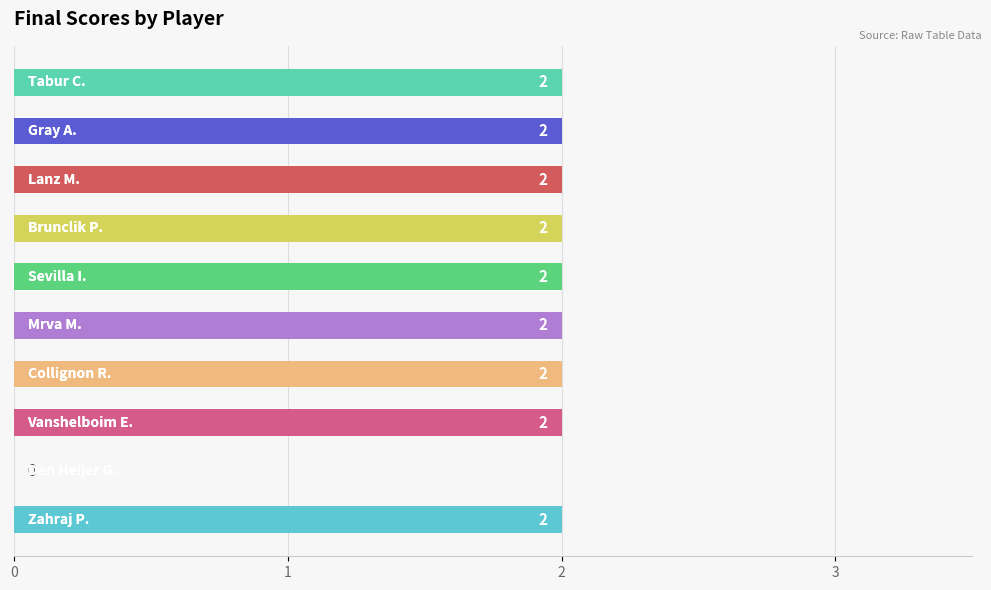

Are the bars grouped side by side (vs. stacked)?

No